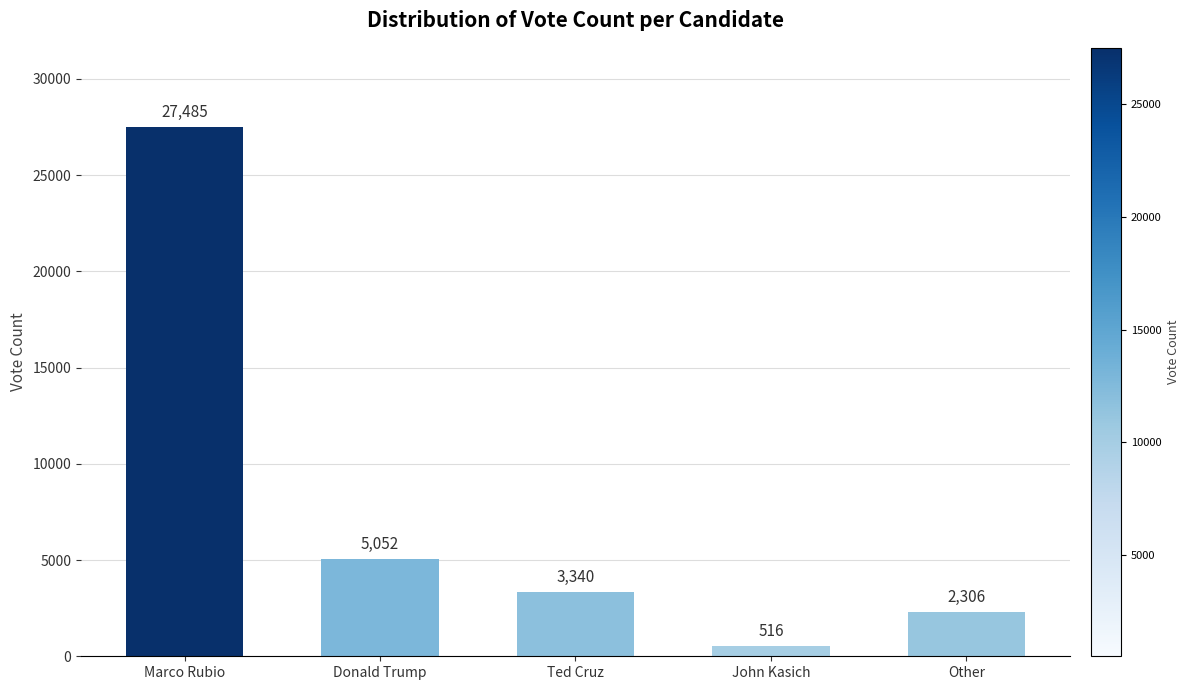

What is the change in value from Marco Rubio to Donald Trump?

-22433